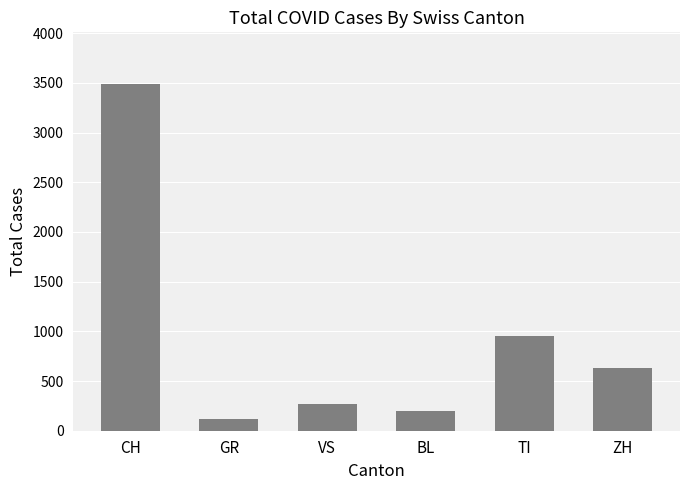

List the labels in order of value, smallest first.

GR, BL, VS, ZH, TI, CH